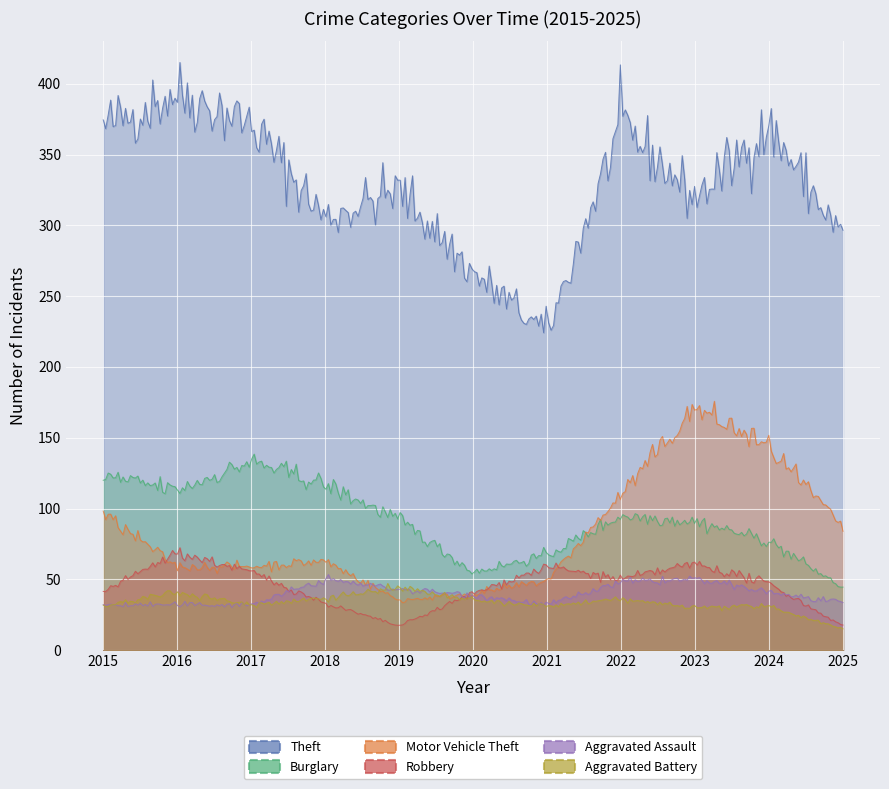

Which category has the highest value in the Aggravated Assault series?

2018